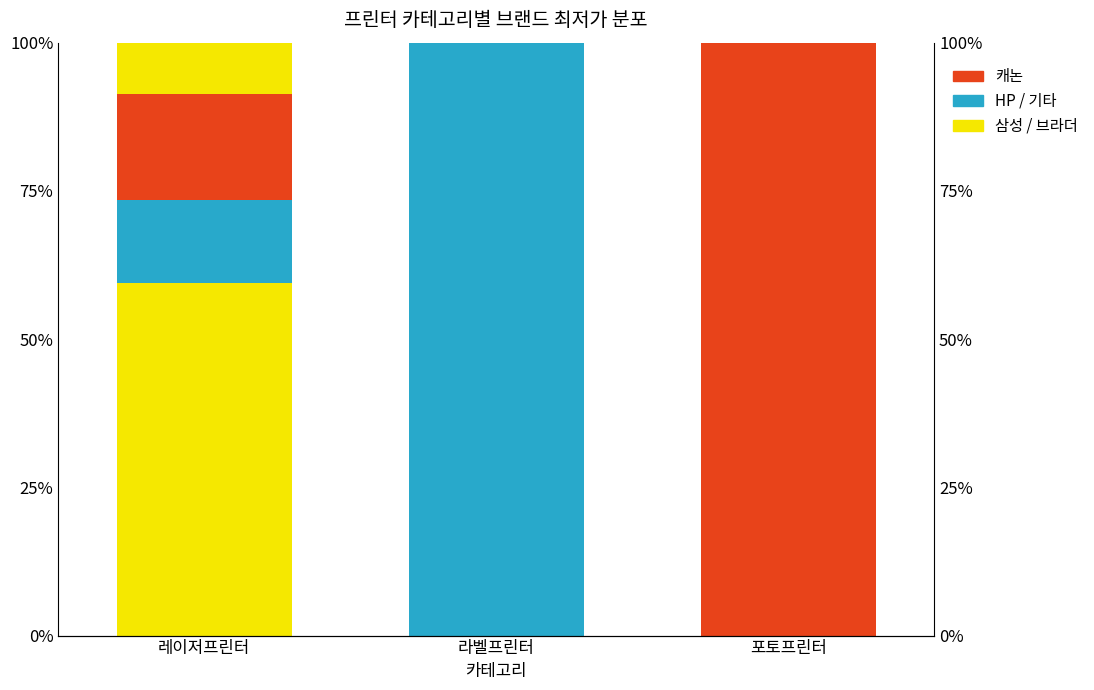

Where is 기타 nearest to the value 50?

레이저프린터